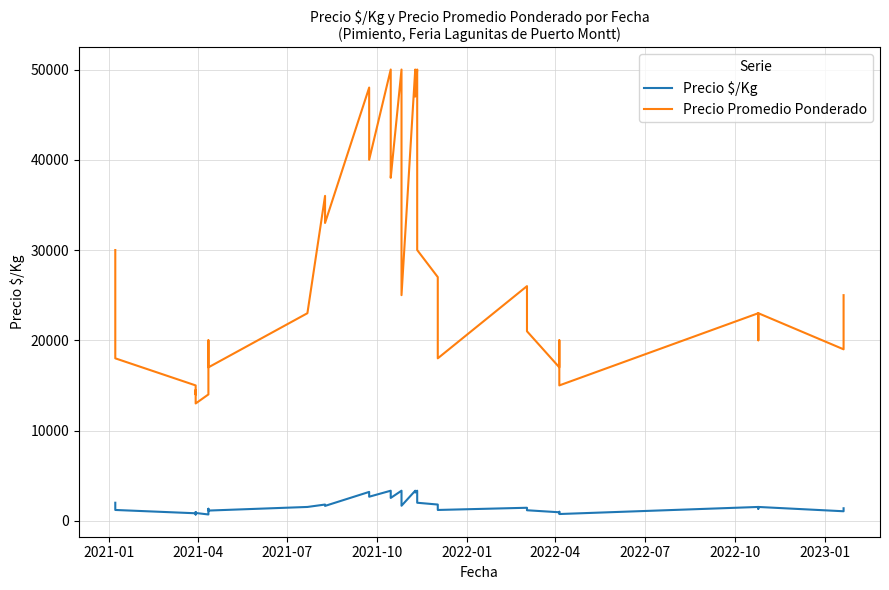

How many lines are shown in the chart?

2